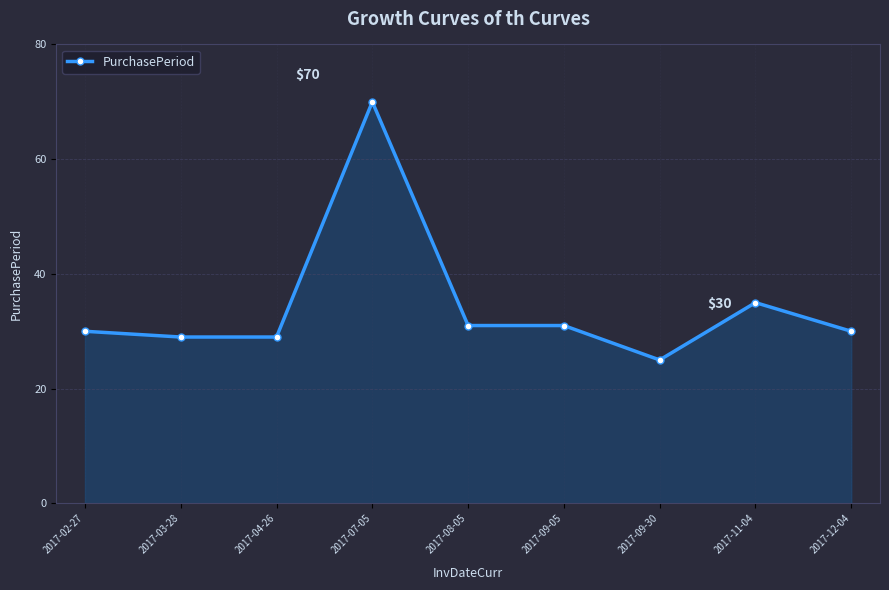

What is the average value?

34